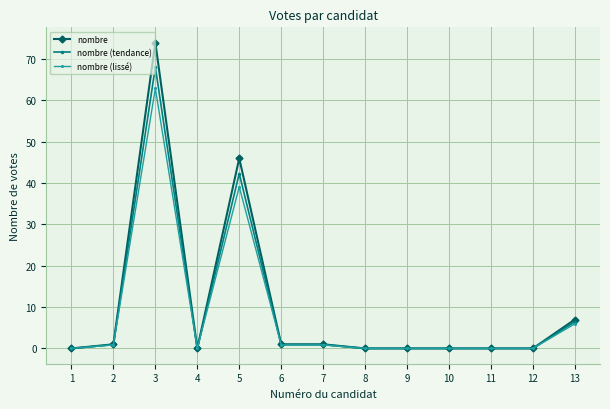

What is the sum of all nombre (tendance) values?

119.6